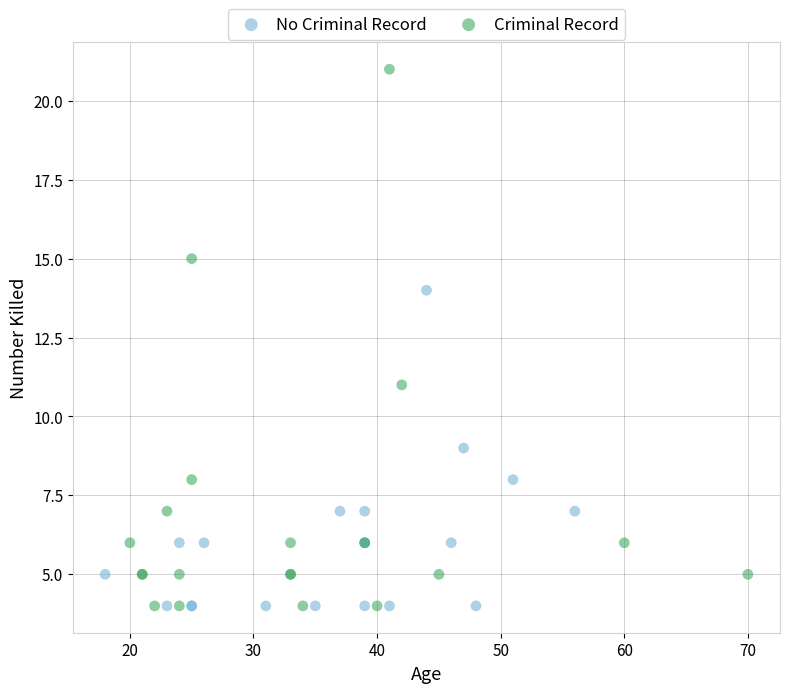

Which series reaches the maximum Y coordinate?

Criminal Record